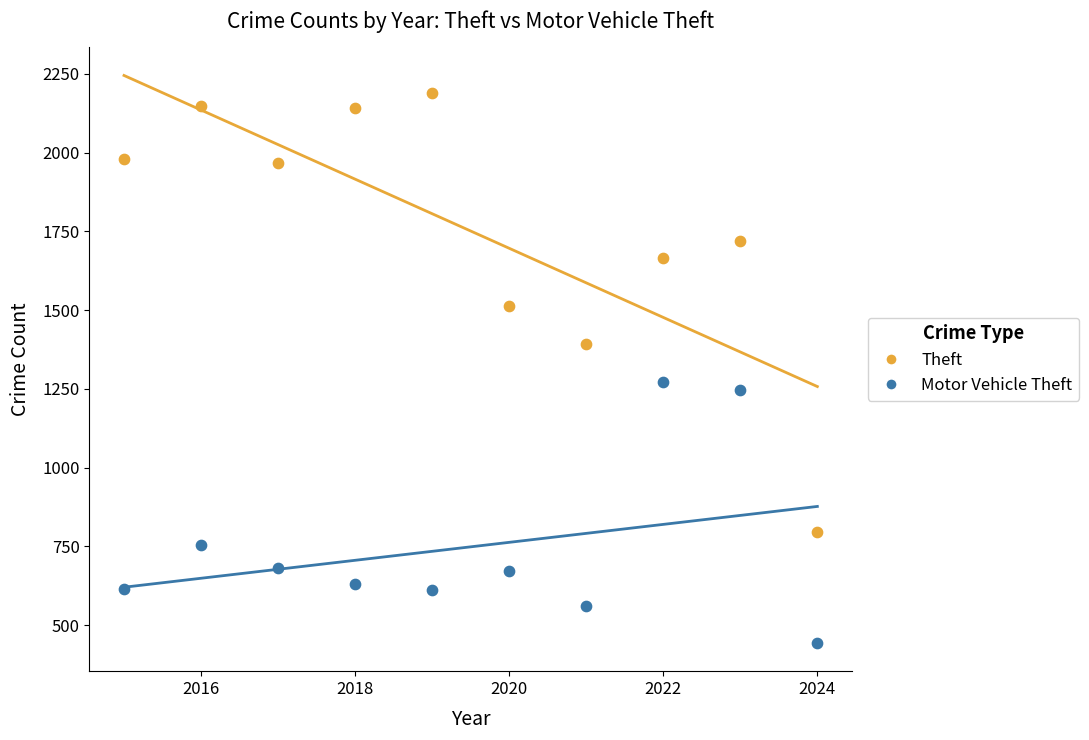

Which series has the widest spread of Y values?

Theft